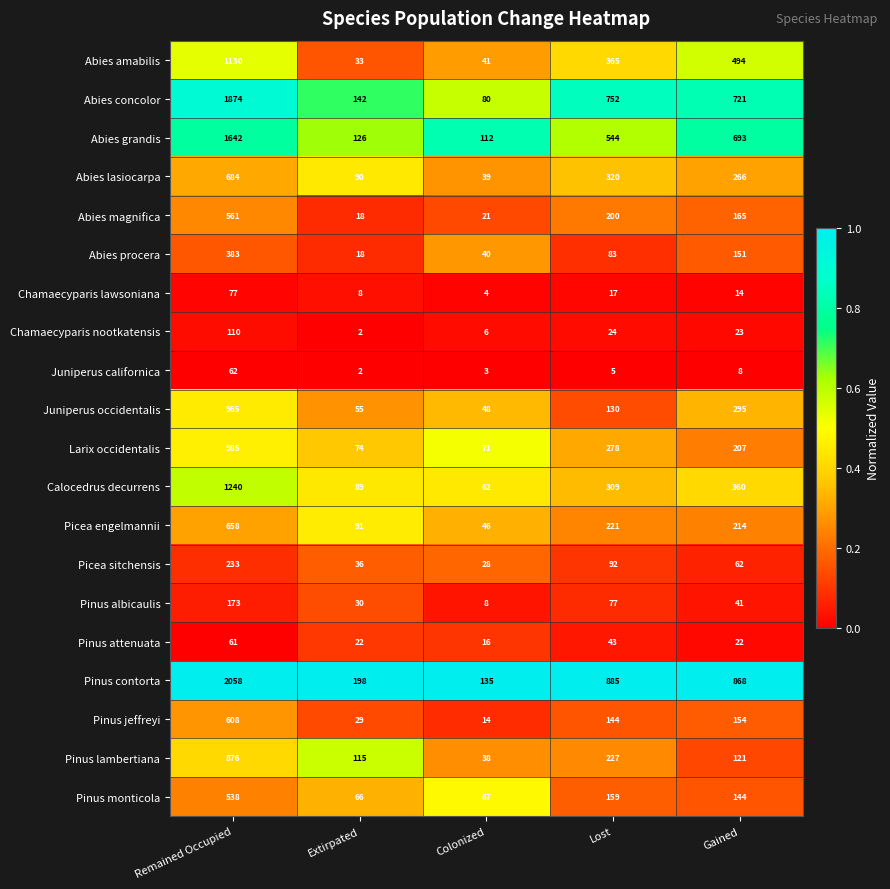

What is the difference between the Abies lasiocarpa values at Extirpated and Gained?

176